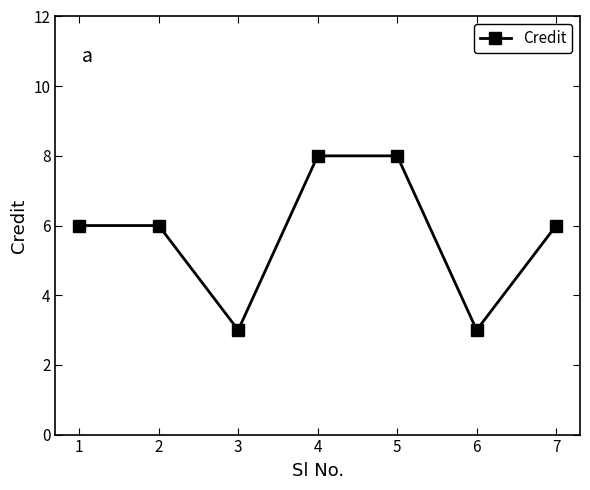

Count the values in the range 3 to 8.

7